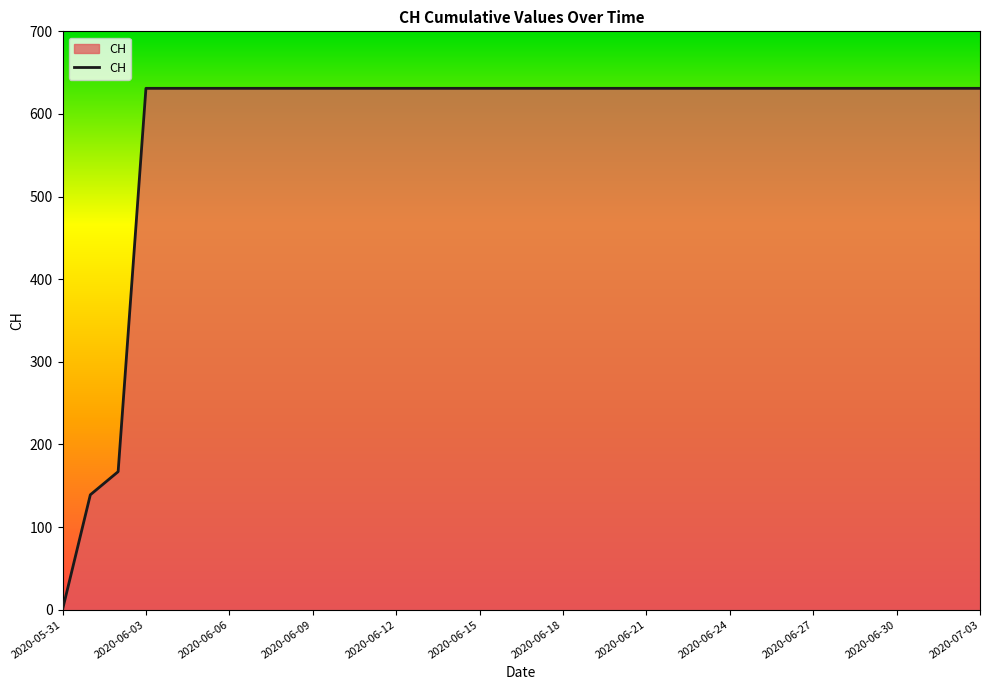

What is the maximum value shown in the chart?

631